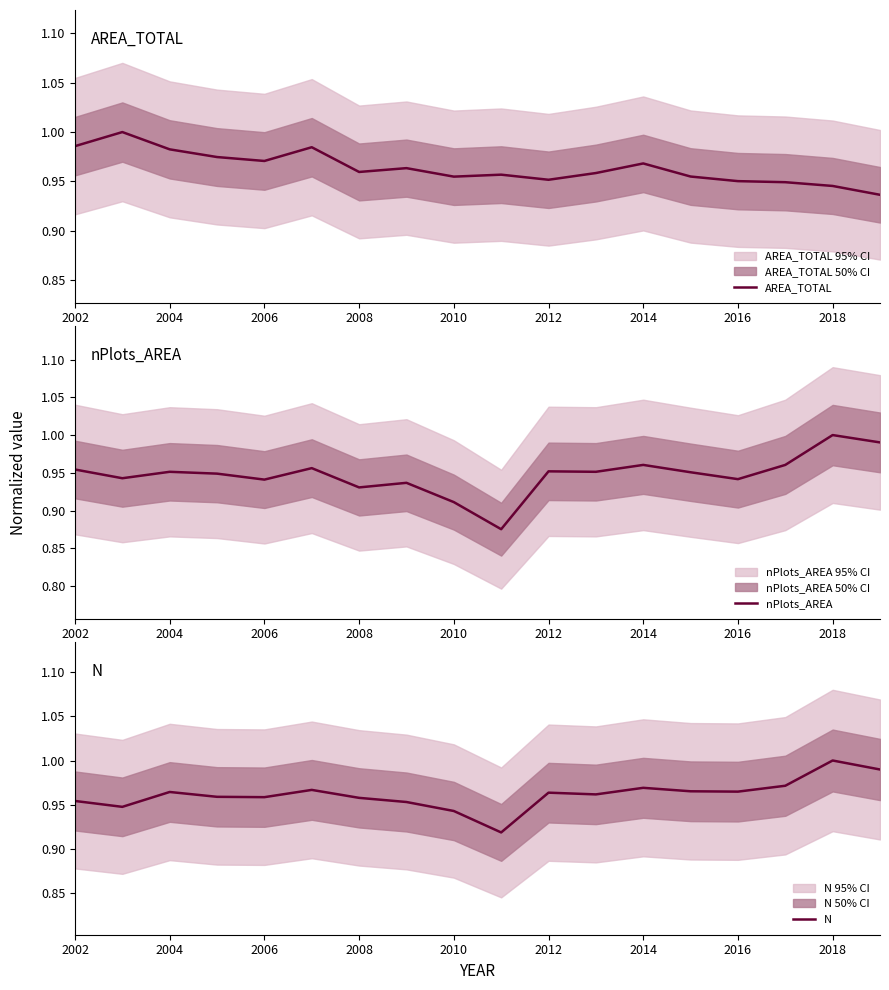

Rank the series by their maximum value, from highest to lowest.

AREA_TOTAL, nPlots_AREA, N